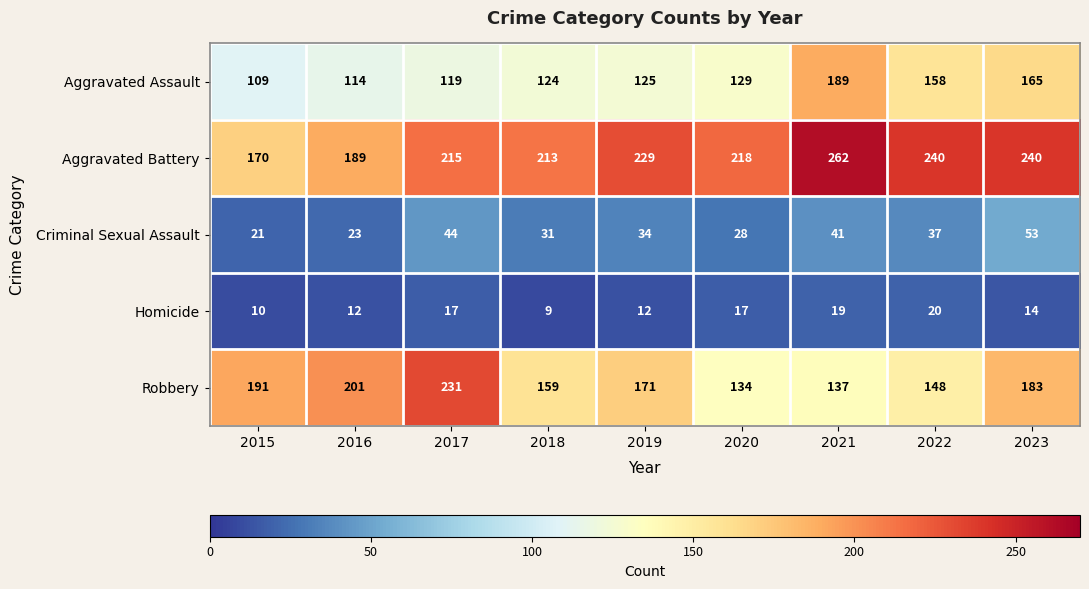

What is the minimum value for Criminal Sexual Assault?

21